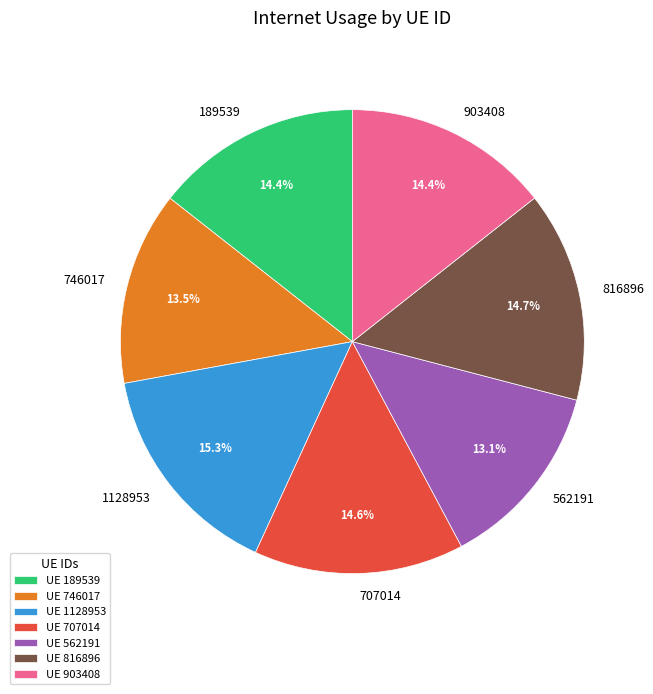

Is the sum of UE 707014 and UE 1128953 greater than half?

No